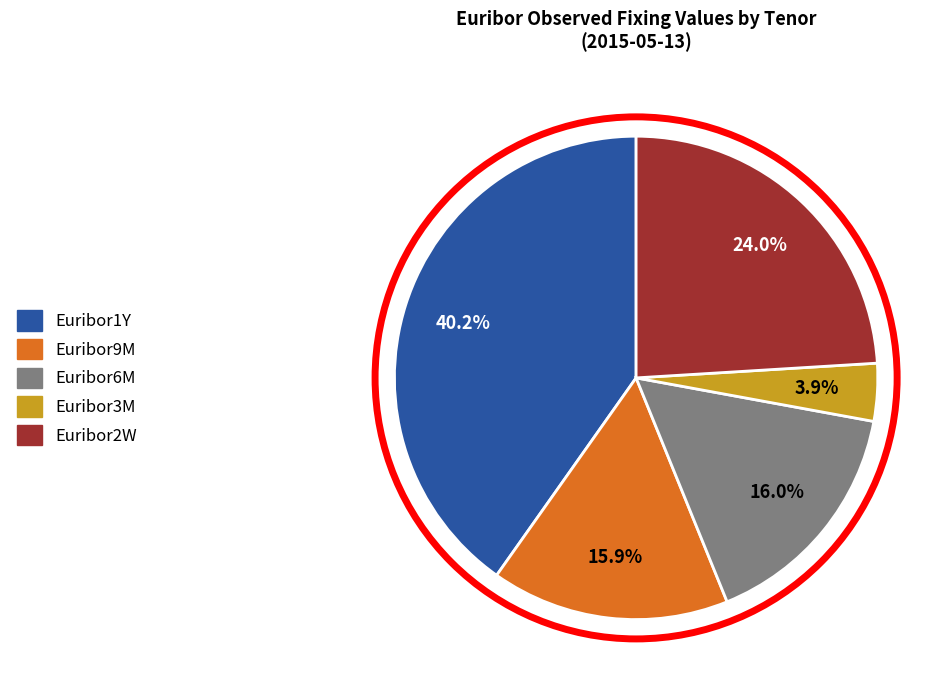

Count the number of slices in the pie.

5